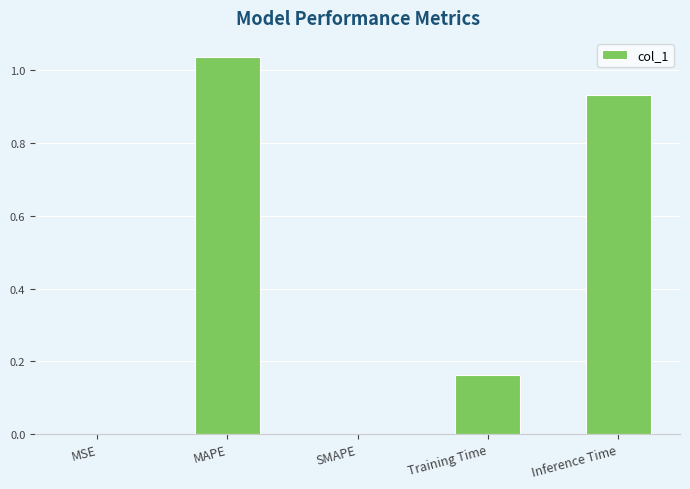

At which category does the chart reach its peak across all series?

MAPE